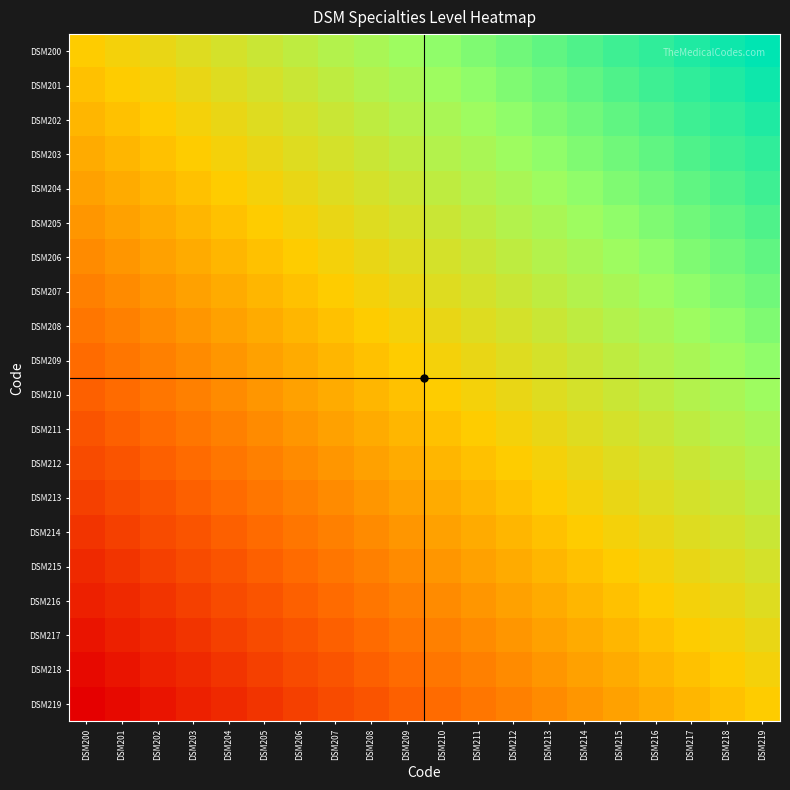

How many series are shown in this chart?

20